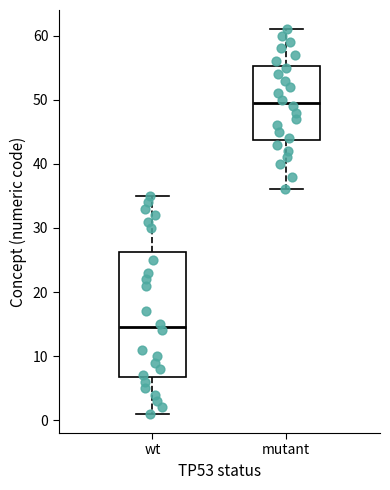

Which box's median line is the lowest?

wt